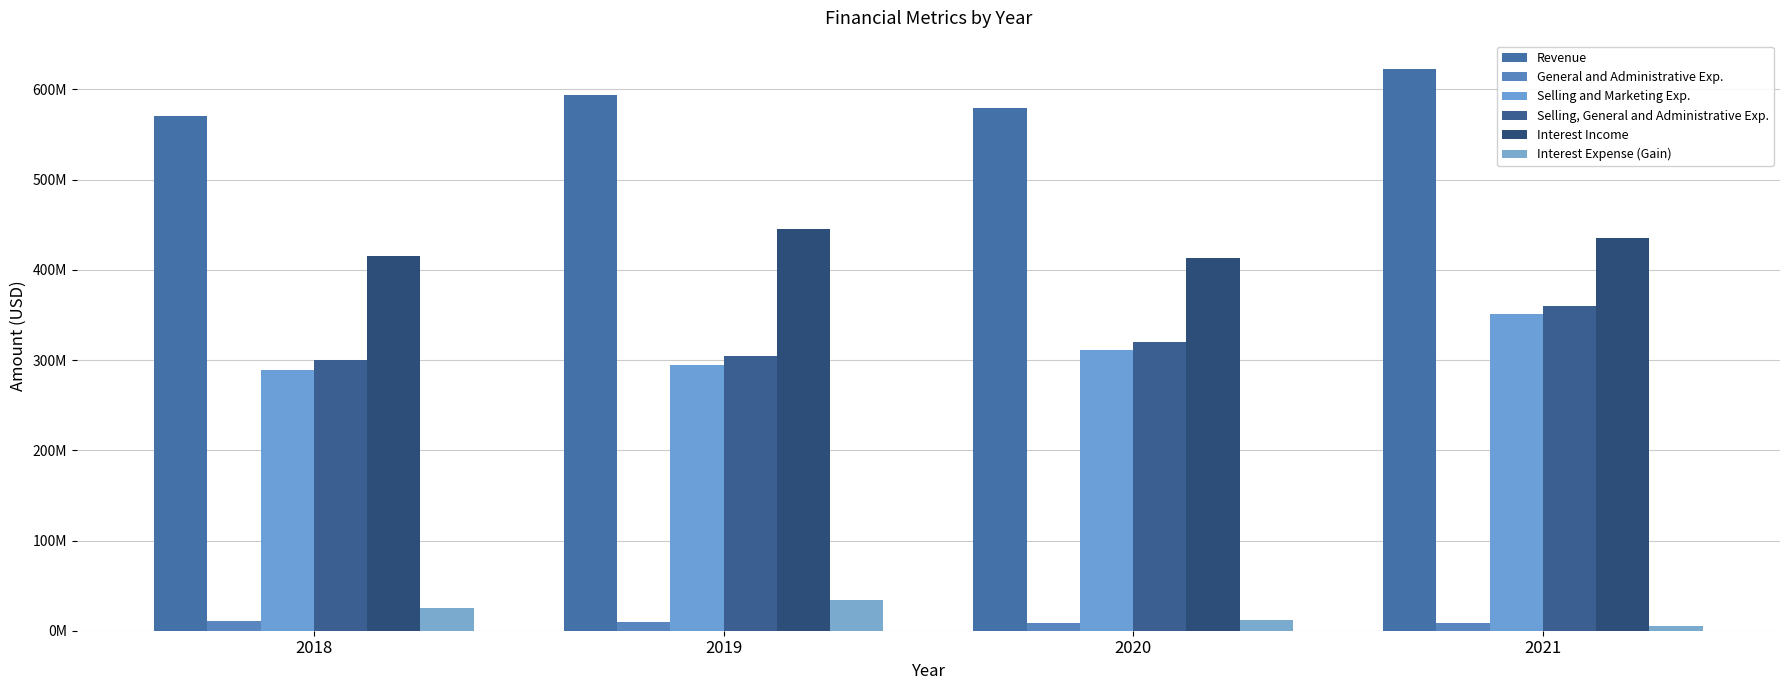

Rank the series by their maximum value, from lowest to highest.

General and Administrative Exp., Interest Expense (Gain), Selling and Marketing Exp., Selling, General and Administrative Exp., Interest Income, Revenue